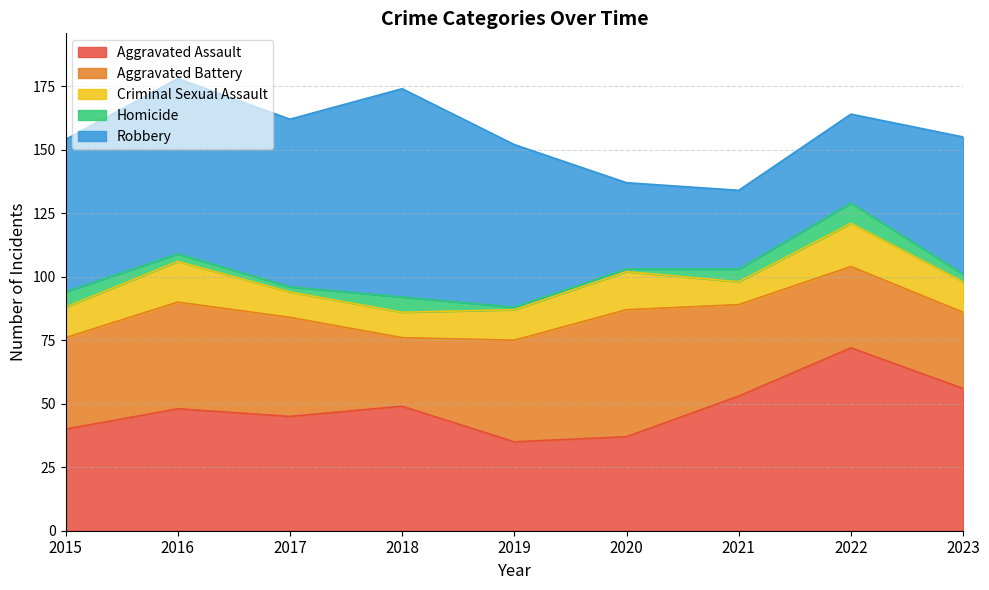

Reading left to right, what are all the values shown in this chart?

Aggravated Assault: 2015=40	2016=48	2017=45	2018=49	2019=35	2020=37	2021=53	2022=72	2023=56
Aggravated Battery: 2015=36	2016=42	2017=39	2018=27	2019=40	2020=50	2021=36	2022=32	2023=30
Criminal Sexual Assault: 2015=12	2016=16	2017=10	2018=10	2019=12	2020=15	2021=9	2022=17	2023=12
Homicide: 2015=6	2016=3	2017=2	2018=6	2019=1	2020=1	2021=5	2022=8	2023=3
Robbery: 2015=60	2016=69	2017=66	2018=82	2019=64	2020=34	2021=31	2022=35	2023=54